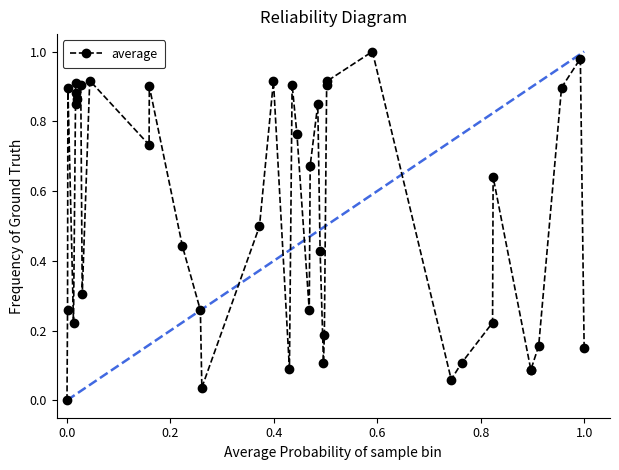

True or false: there are more than 2 points higher than both neighbors.

True